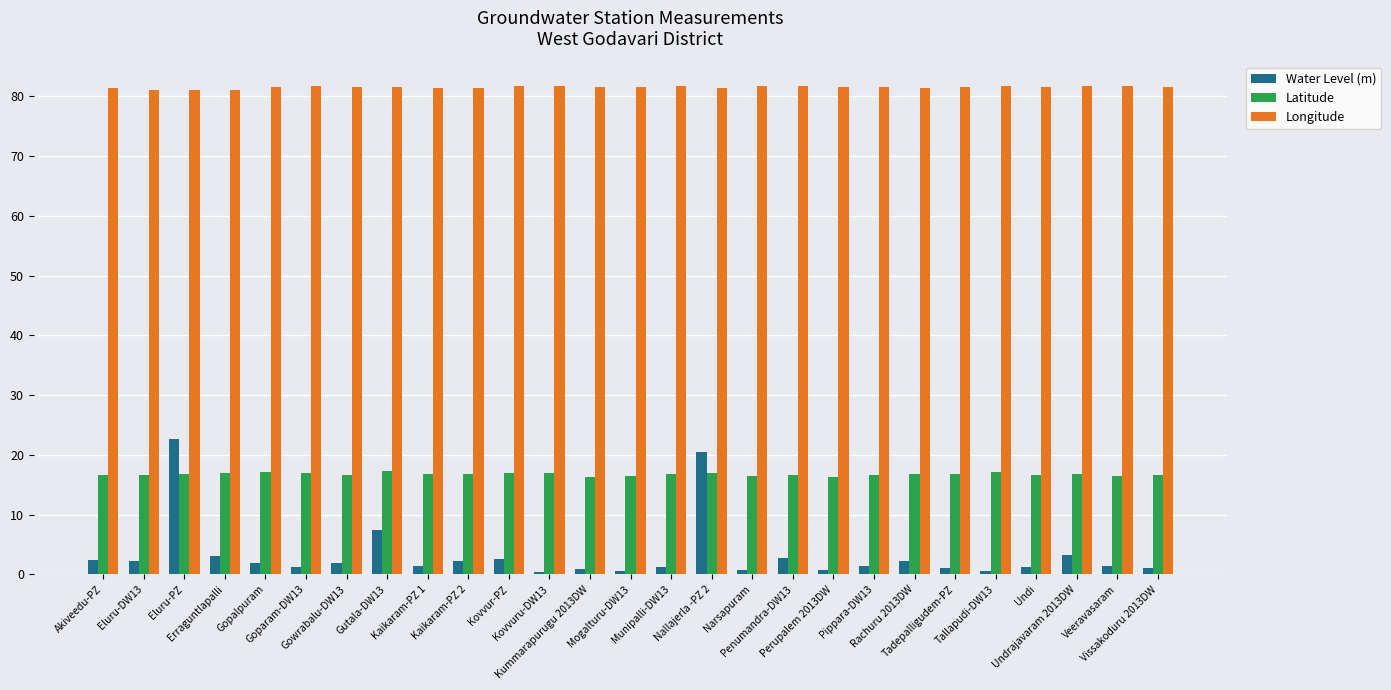

What is the average value of the Longitude series?

81.5